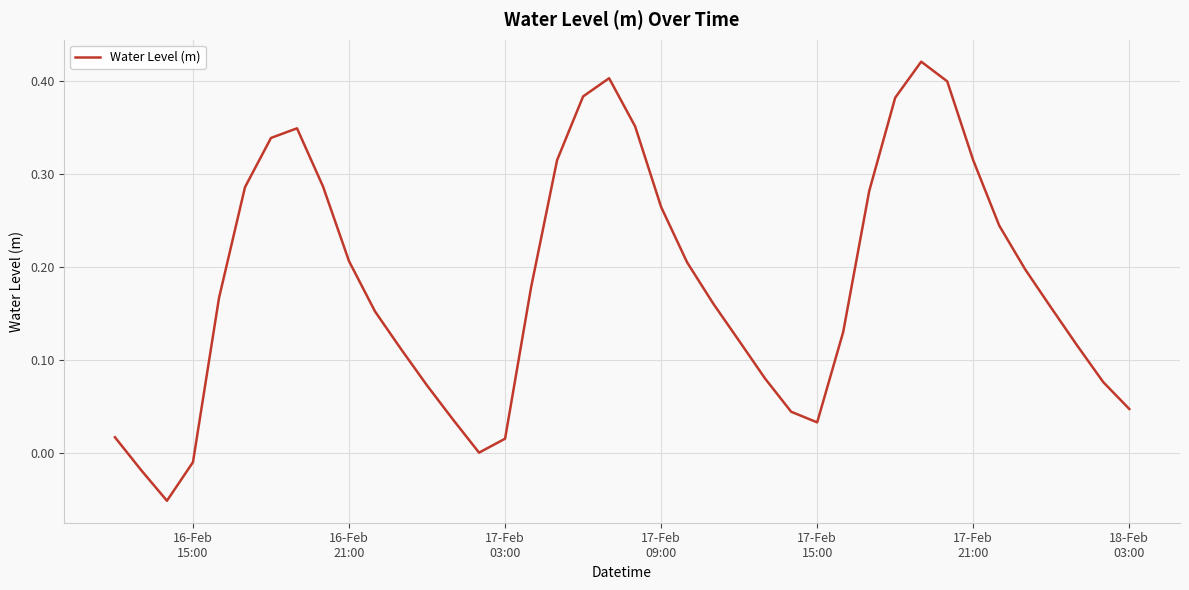

What is the difference between the maximum and minimum values?

0.5